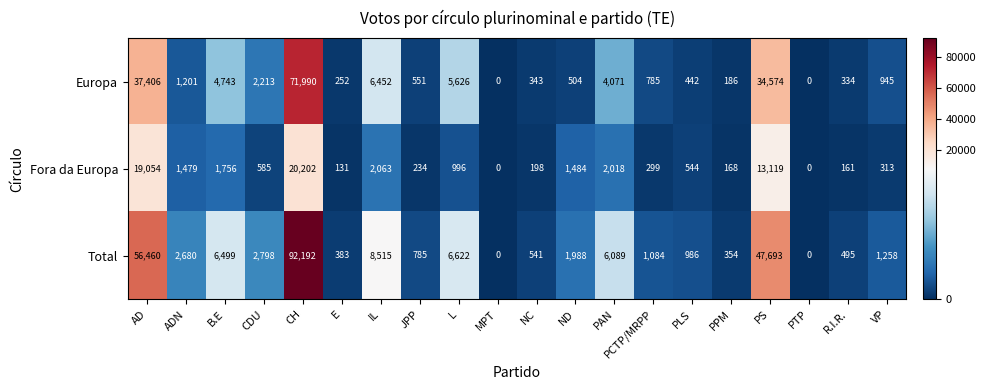

What is the difference between the second highest and minimum values in the Europa series?

37406